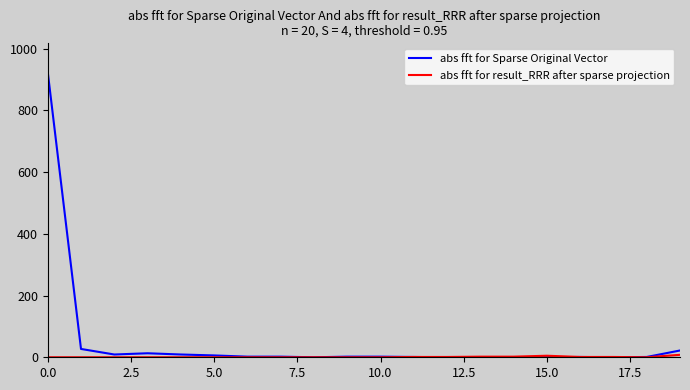

Which series has the largest total across all categories?

abs fft for Sparse Original Vector